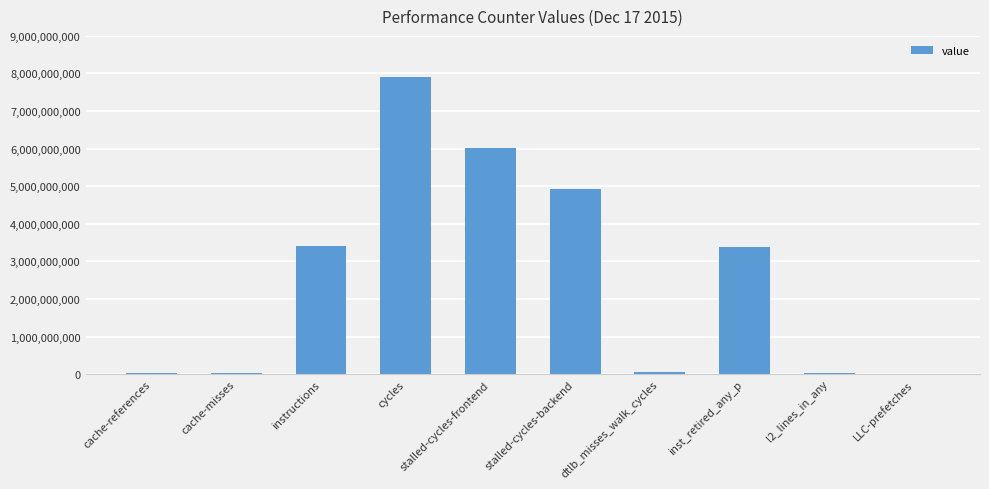

The chart shows a value of 2195084536 at stalled-cycles-backend. True or false?

False